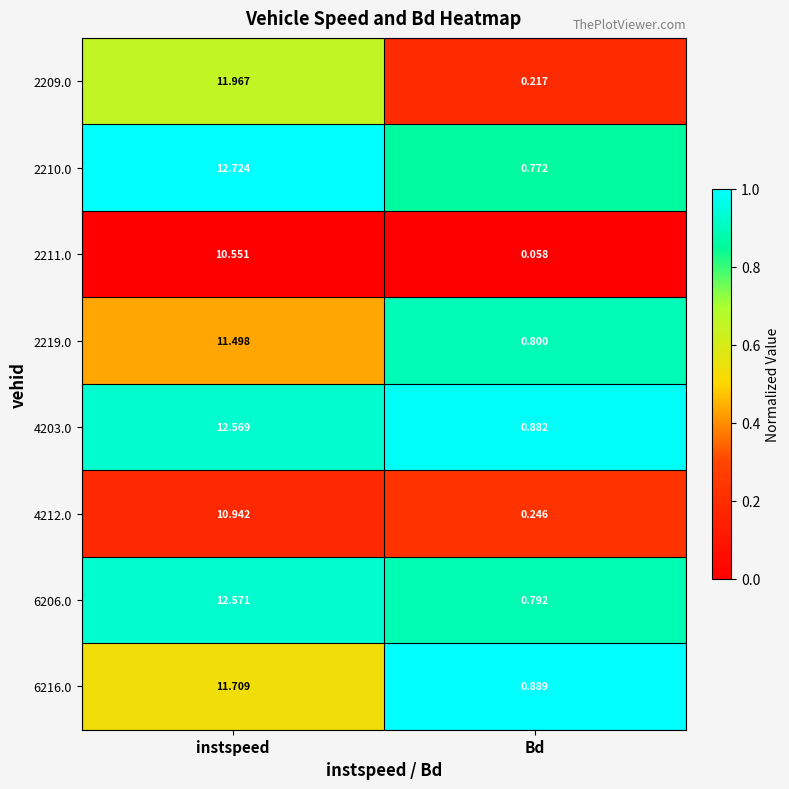

Where does the 2211.0 series first go above 10?

instspeed